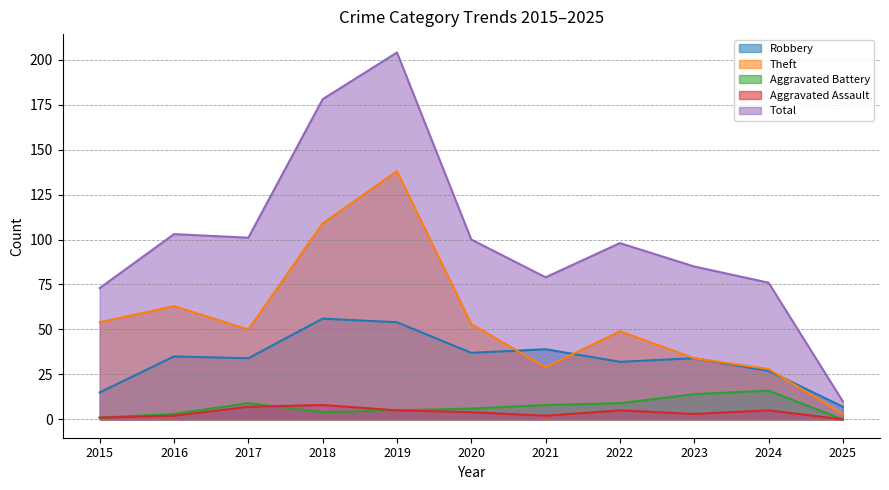

Is it true that Aggravated Assault equals 0 at 2025?

True